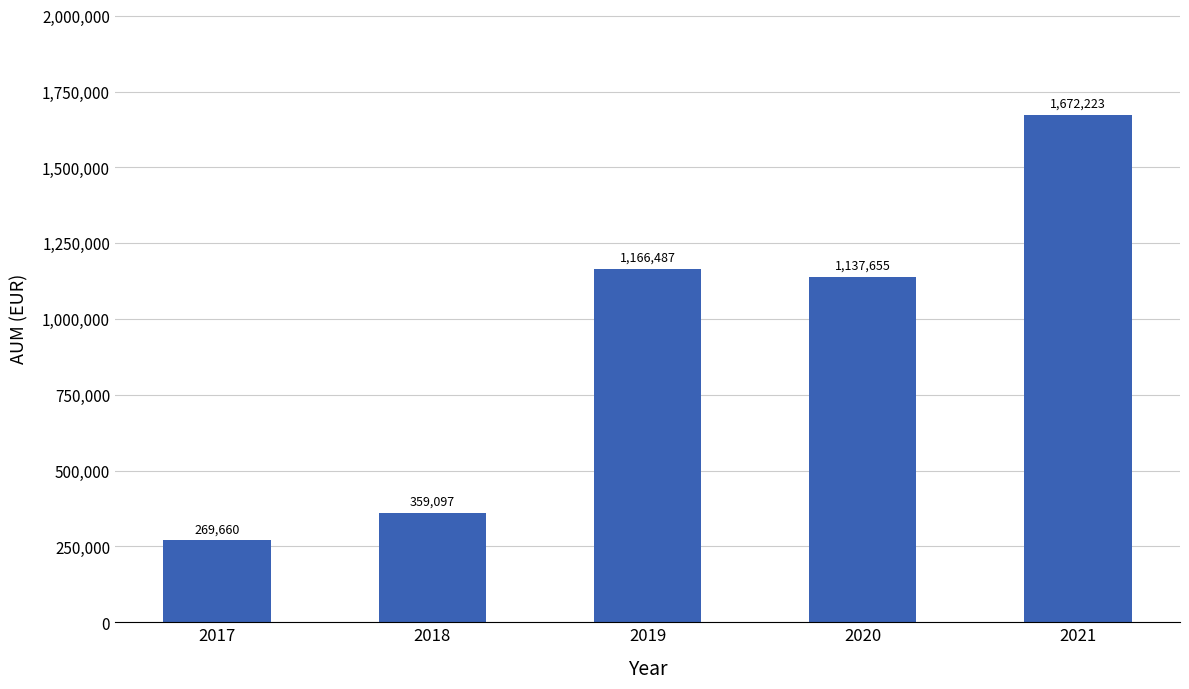

Reading left to right, list all the values displayed in this chart.

269660	359097	1166487	1137655	1672223